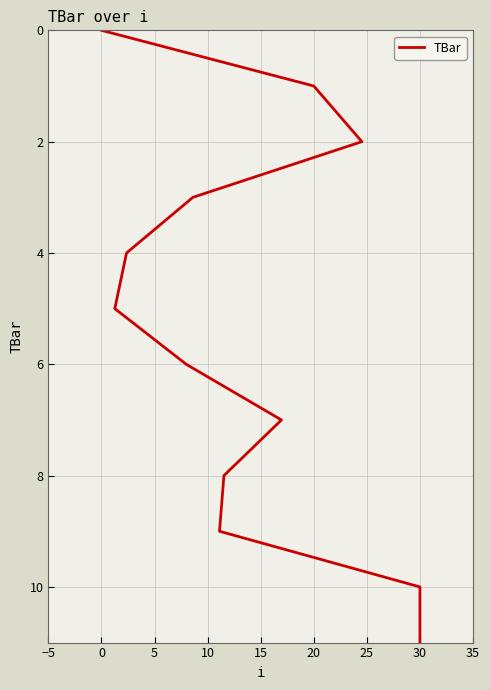

Is this an area chart (filled region under the line)?

No